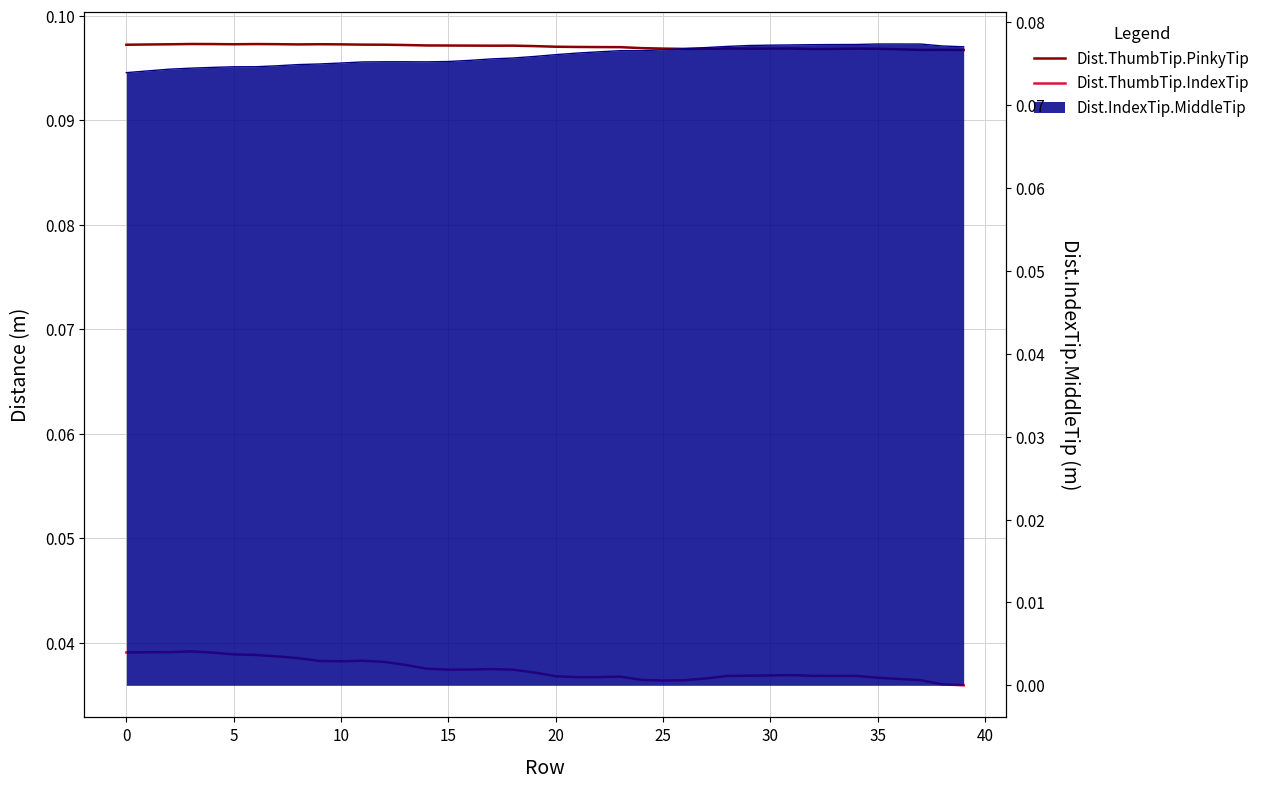

What is the value of the Dist.ThumbTip.PinkyTip point at the 6th from the left?

0.1